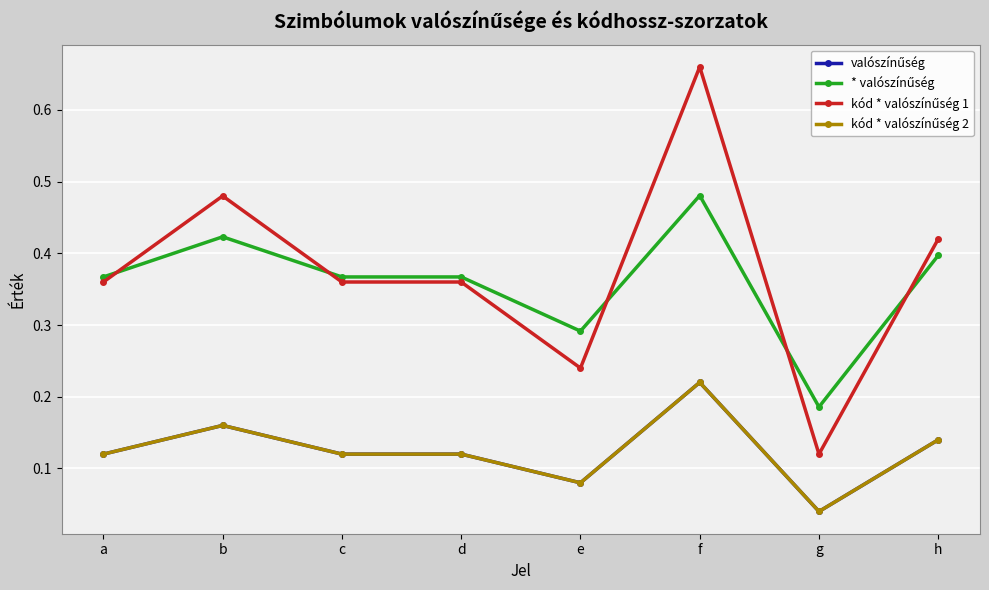

True or false: kód * valószínűség 1 and * valószínűség intersect in this chart.

True